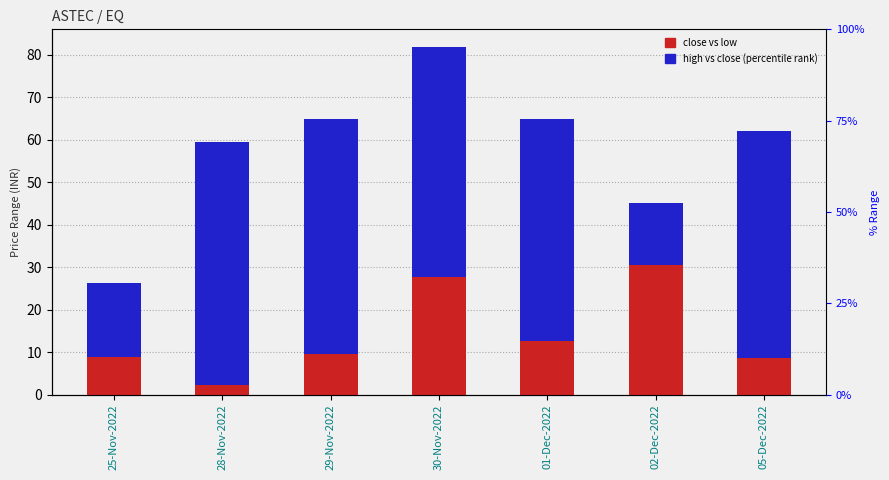

Does the chart contain any negative values?

No